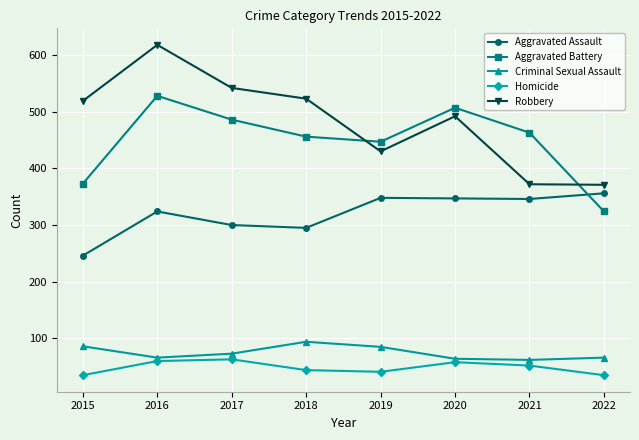

What are all the series names shown in the legend?

Aggravated Assault, Aggravated Battery, Criminal Sexual Assault, Homicide, Robbery